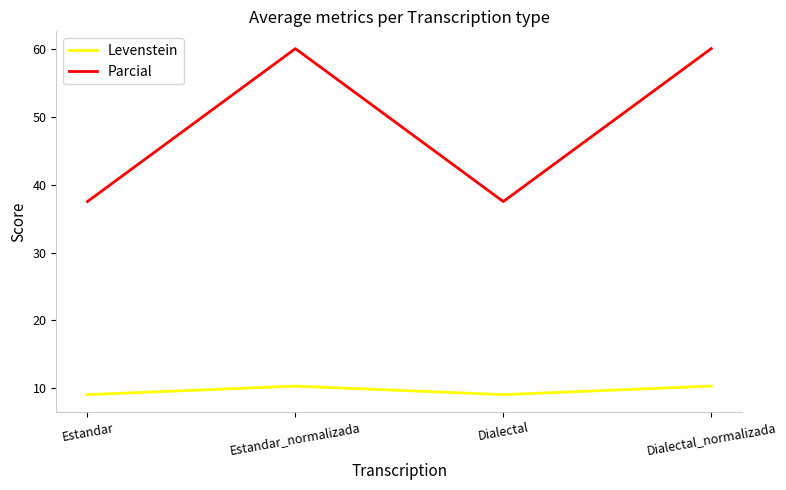

The value of Parcial at Dialectal is 63.5. True or false?

False